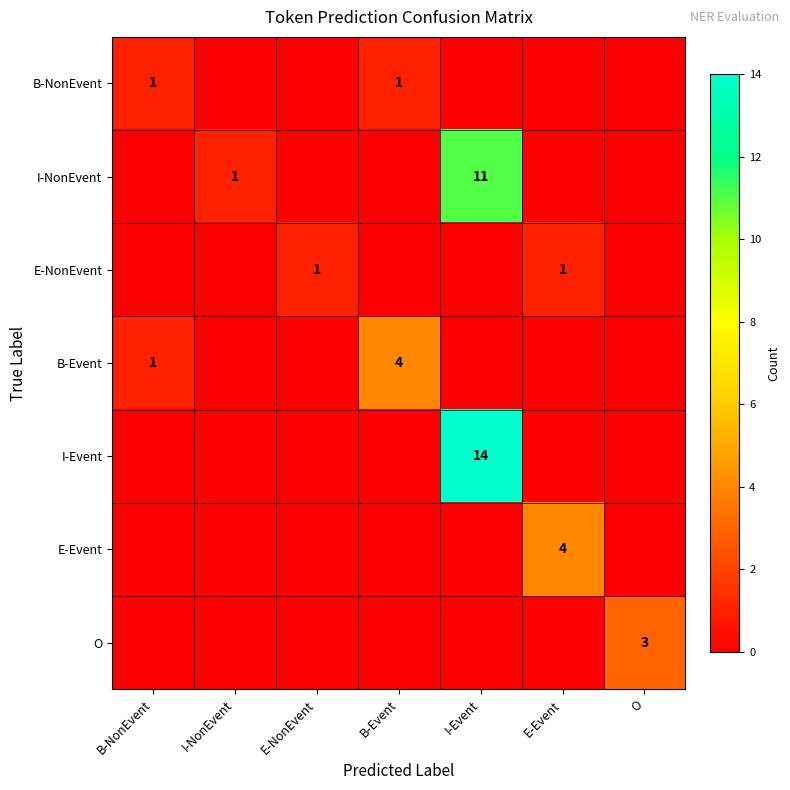

The value of B-Event at B-Event is 4. True or false?

True